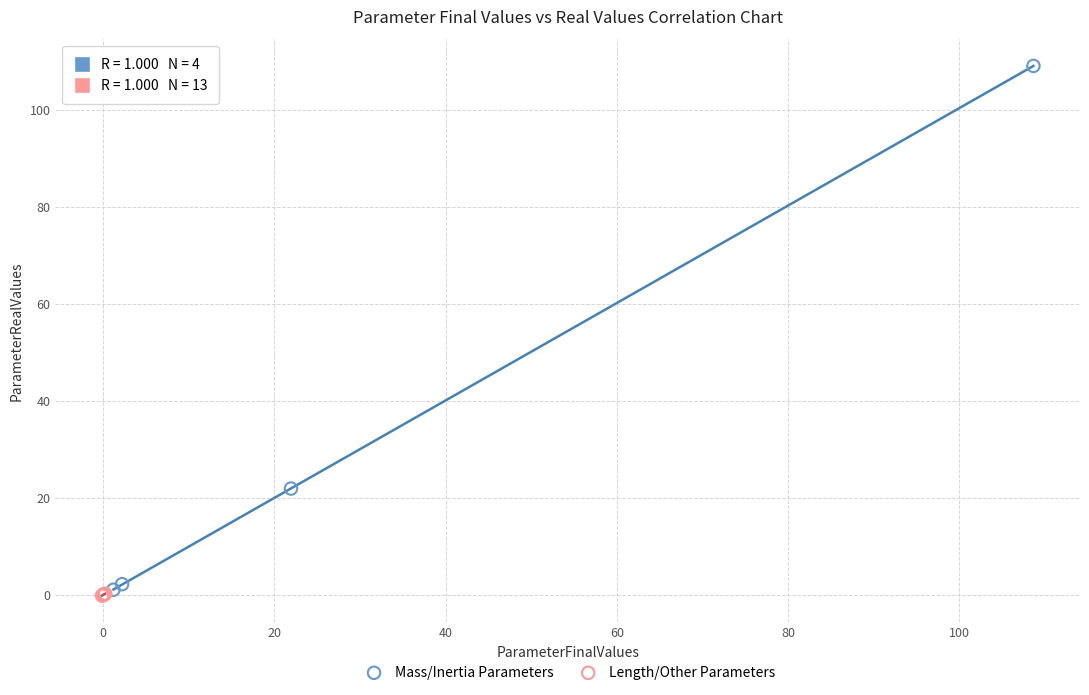

Which series contains the highest Y value?

Mass/Inertia Parameters